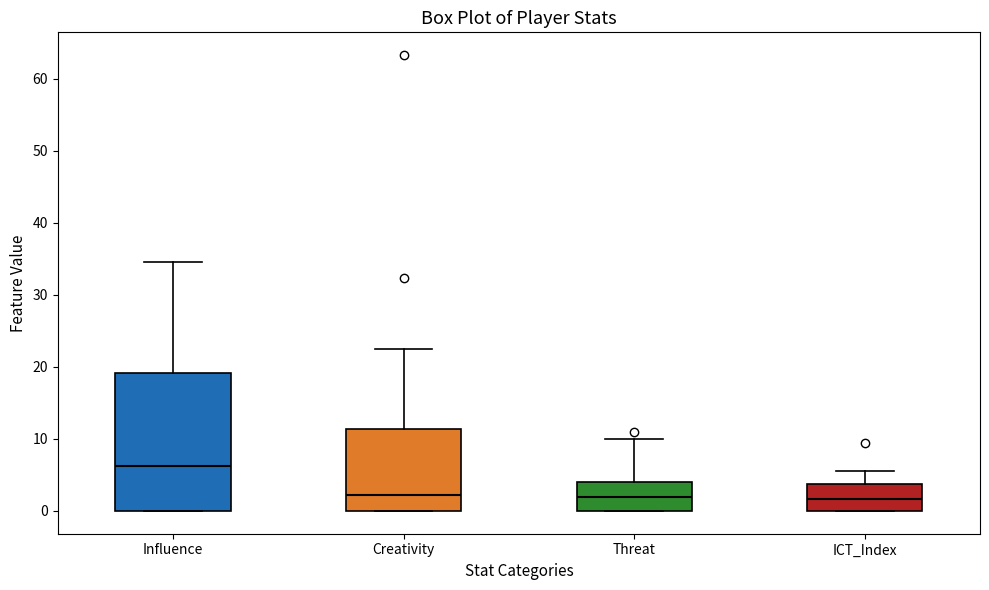

Reading left to right, read every box against the y-axis: the position of its median line, the range the box covers, and the ends of its whiskers. The values are not printed on the chart, so give them approximately, as read against the axis.

Influence: median 6, box 0 to 19, whiskers 0 to 35
Creativity: median 2, box 0 to 11, whiskers 0 to 23
Threat: median 2, box 0 to 4, whiskers 0 to 10
ICT_Index: median 2, box 0 to 4, whiskers 0 to 6